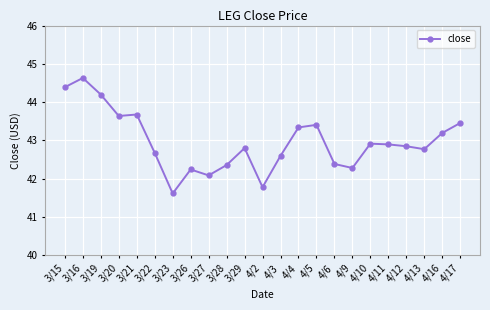

Read the value at 3/22.

42.7